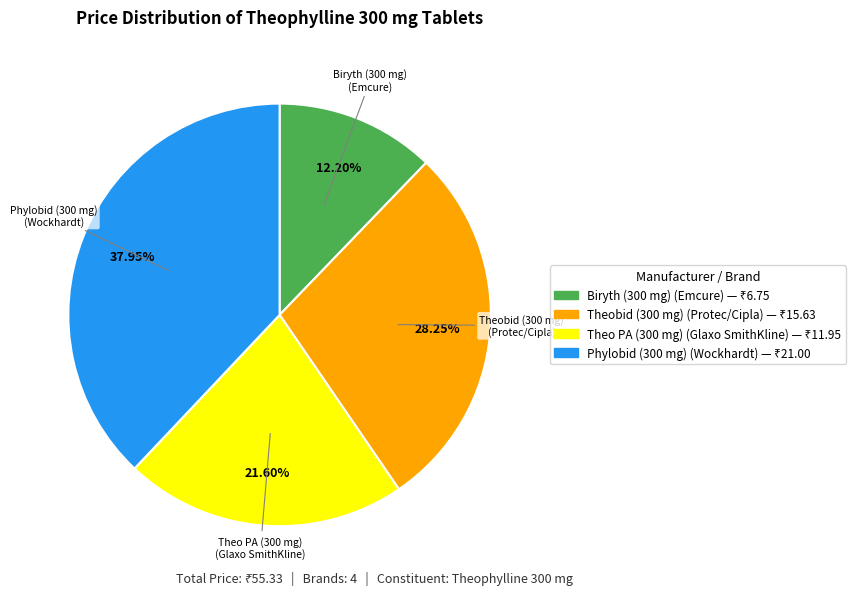

How many slices are in this pie chart?

4